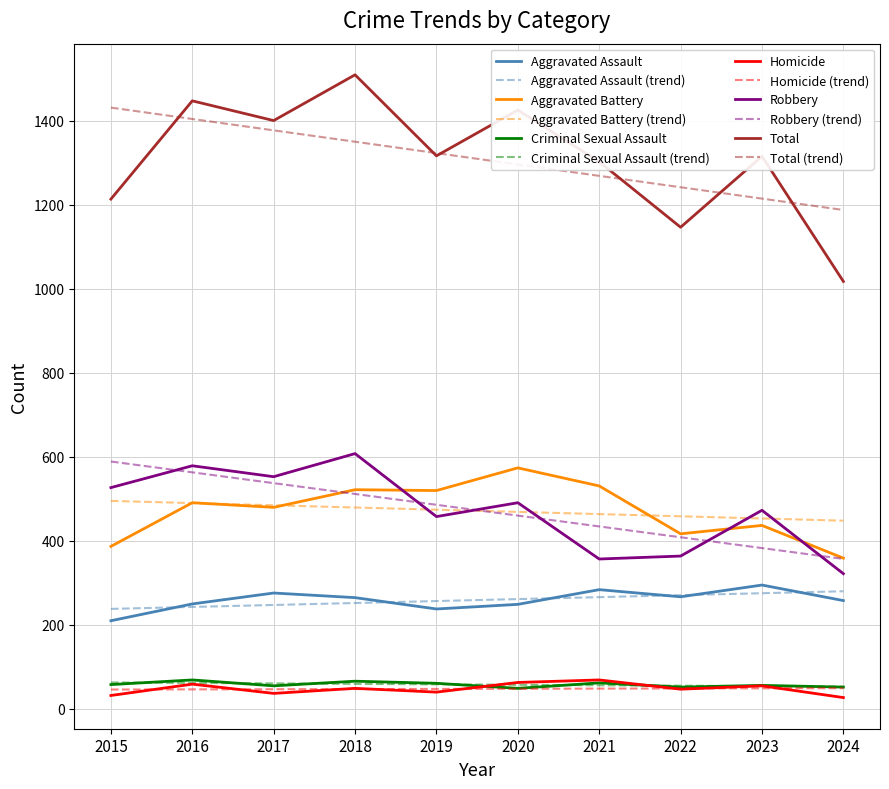

Which series has the widest spread of values?

Total